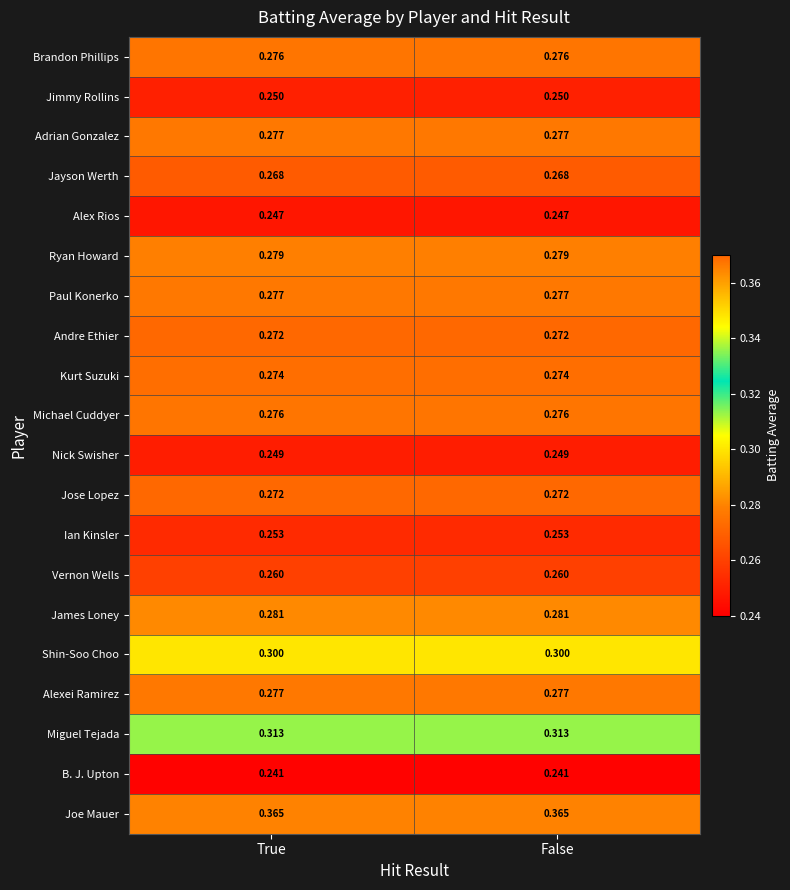

Which series has the largest total across all categories?

Joe Mauer